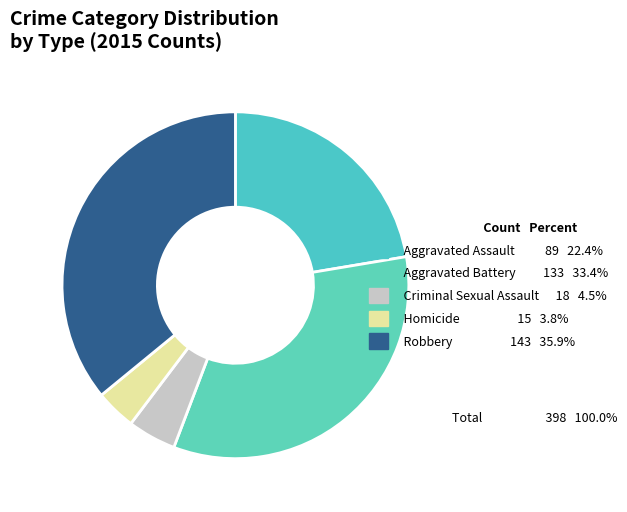

Is it true that Robbery is 45% of the pie?

False